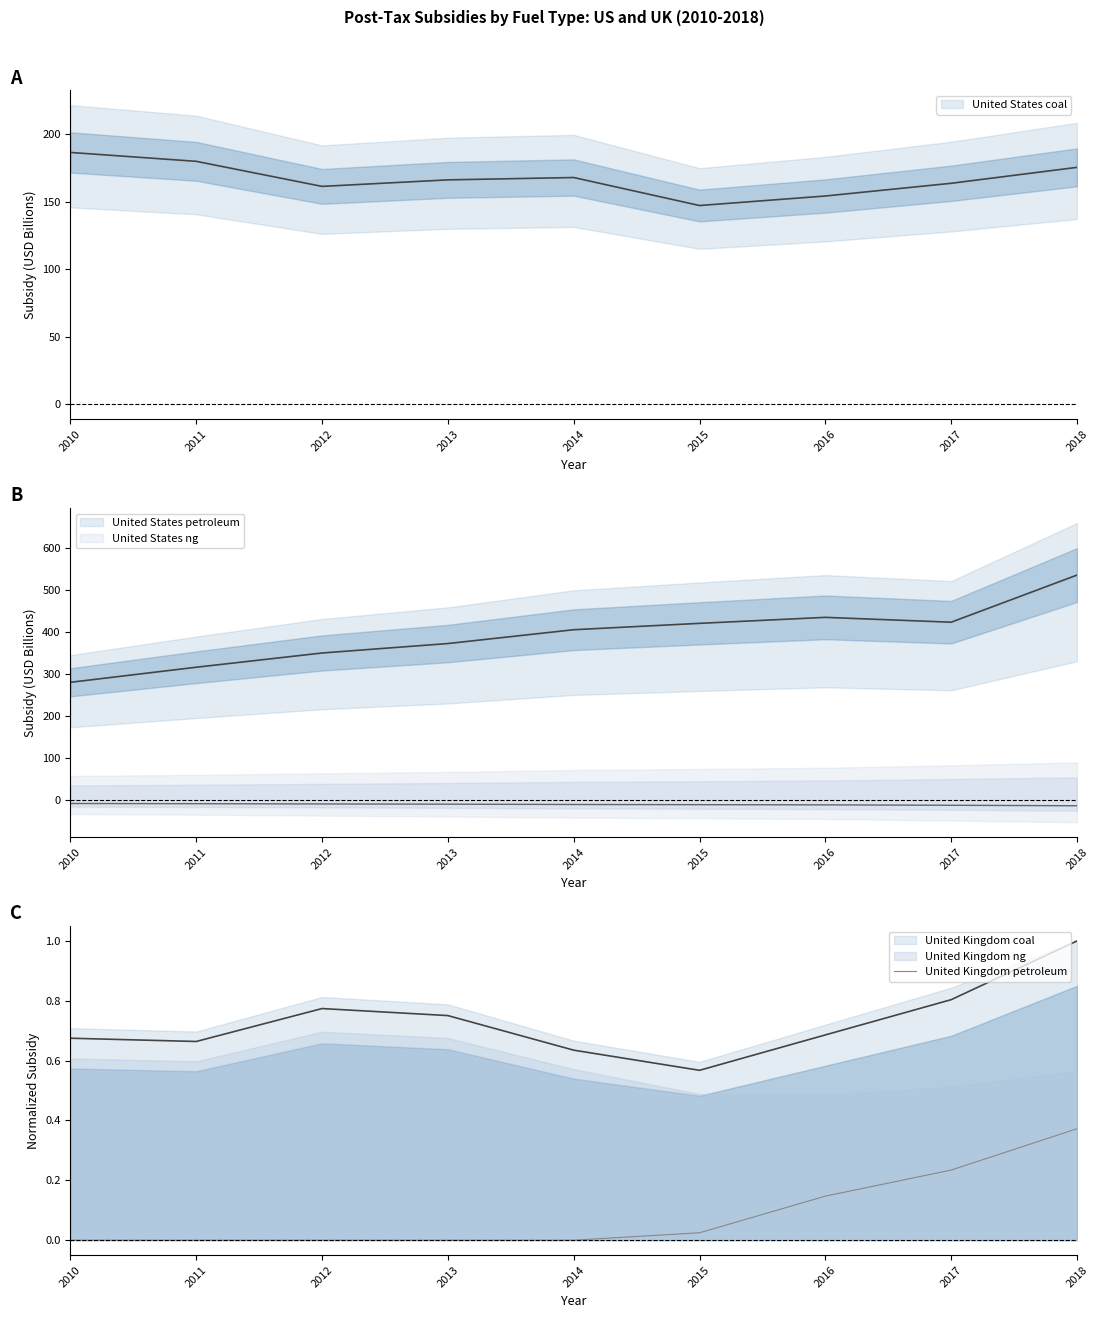

Is it true that United Kingdom petroleum equals 0.2 at 2010?

False